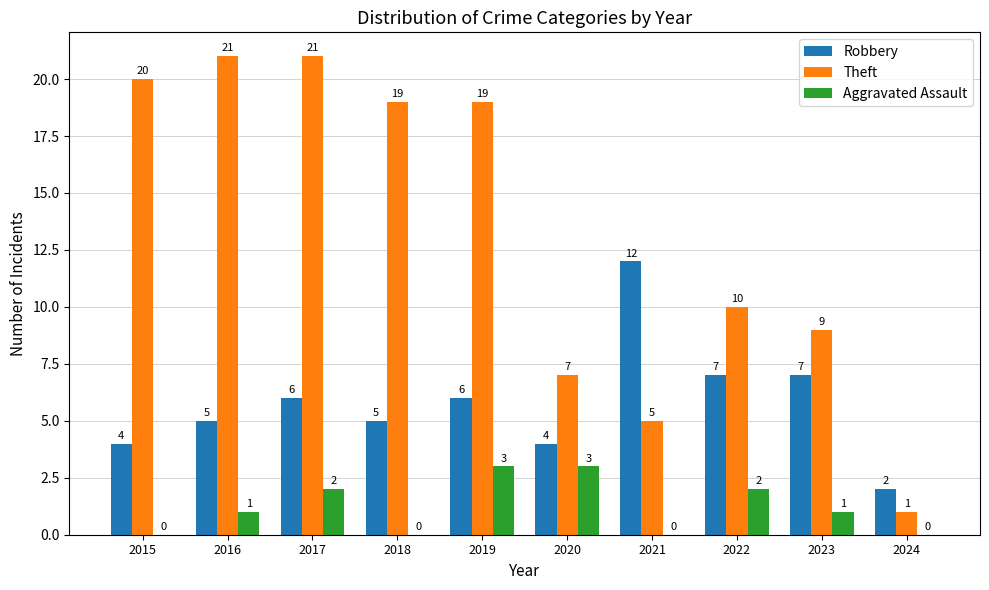

How many groups of bars are there?

10